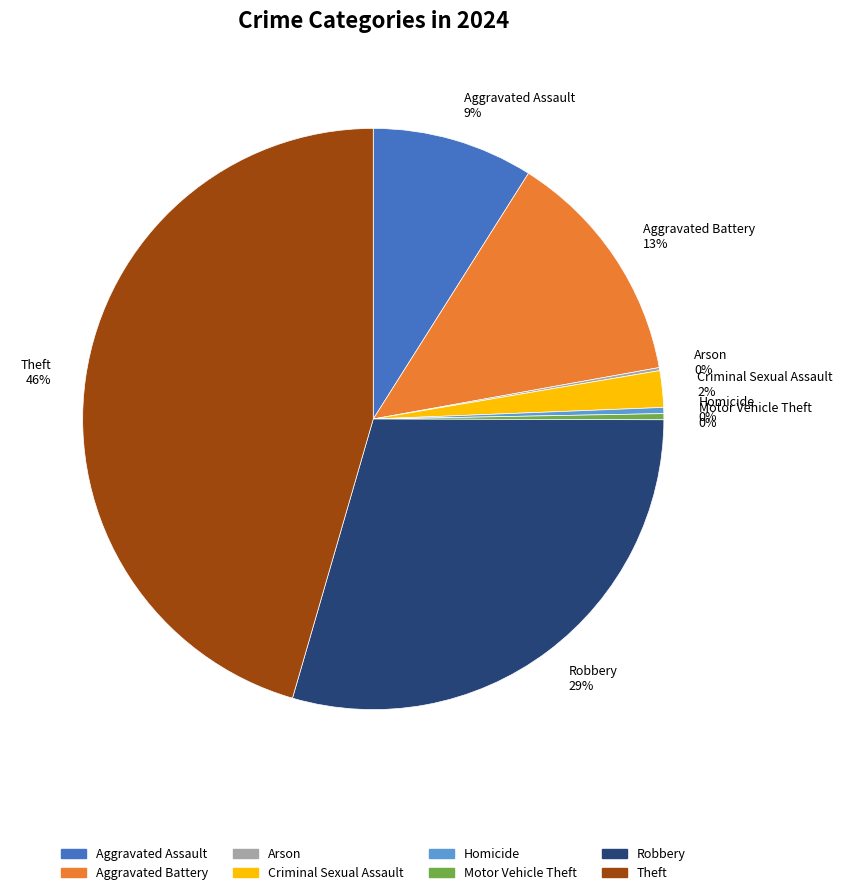

Which slice is the largest?

Theft